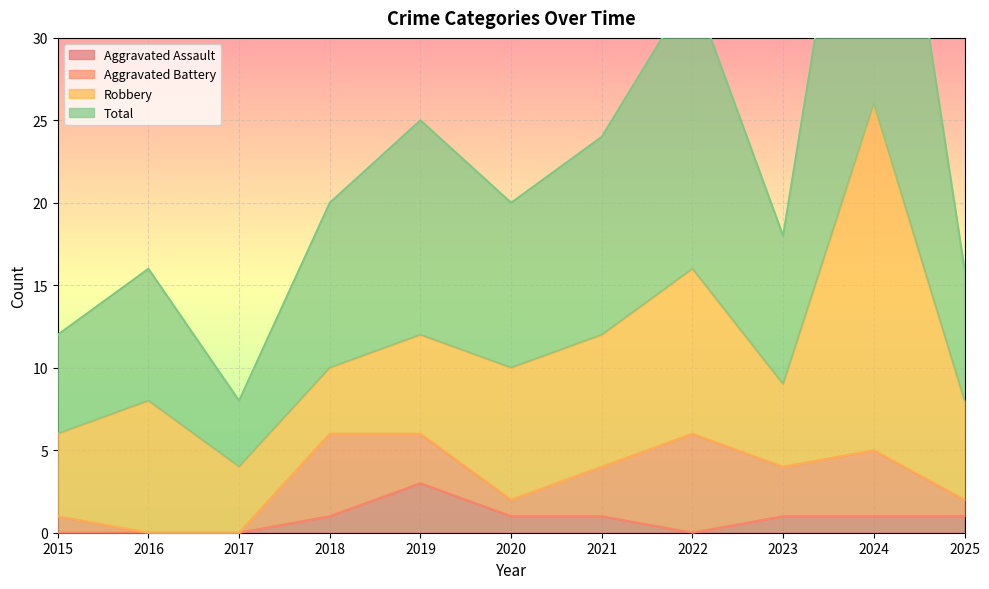

True or false: Aggravated Assault has a value of 0 at 2018.

False